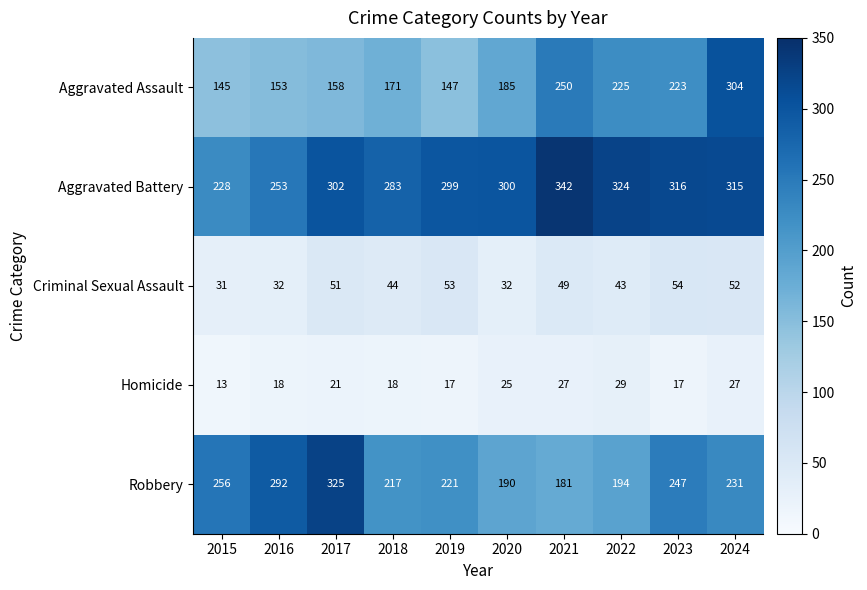

Rank the series by their maximum value, from highest to lowest.

Aggravated Battery, Robbery, Aggravated Assault, Criminal Sexual Assault, Homicide